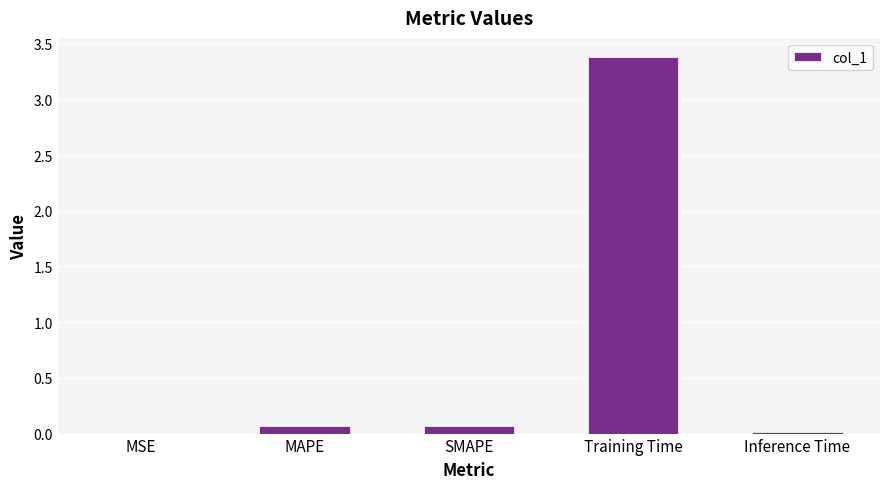

What is the sum of all values?

3.5